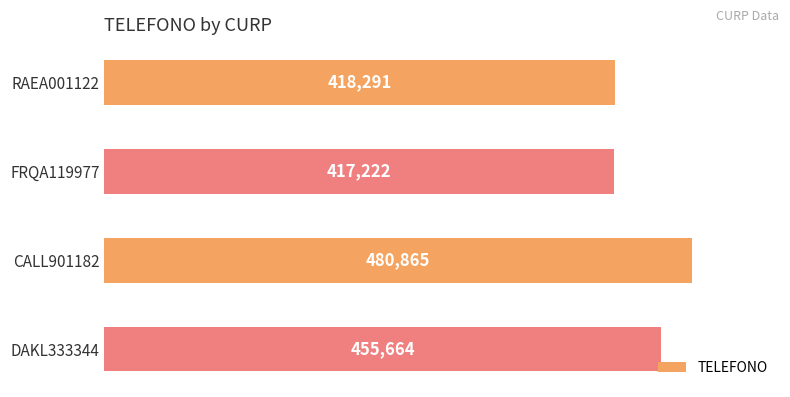

Which category has the lowest value across all series?

FRQA119977